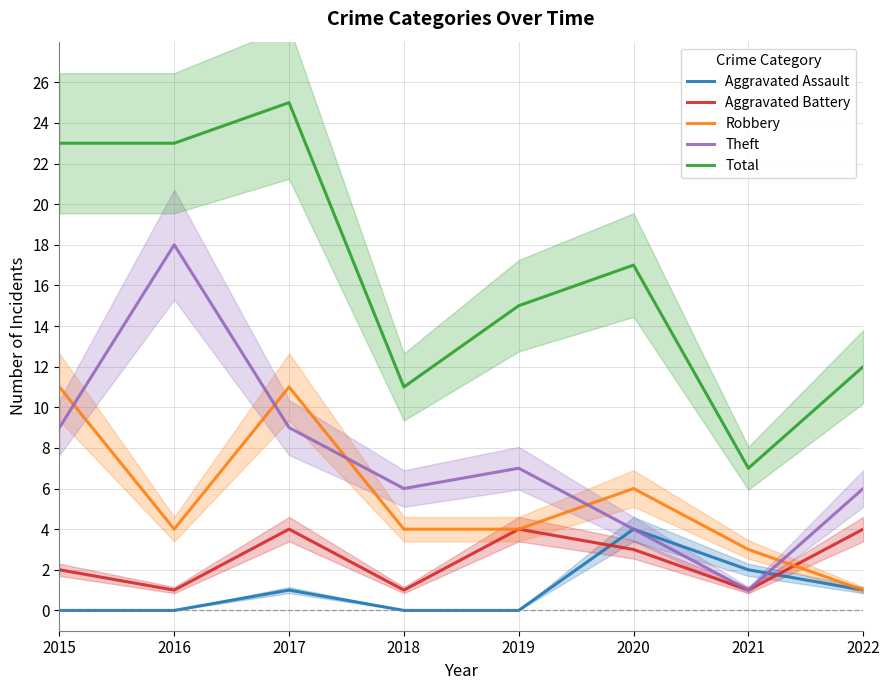

How many values in the Robbery series are below 4?

2